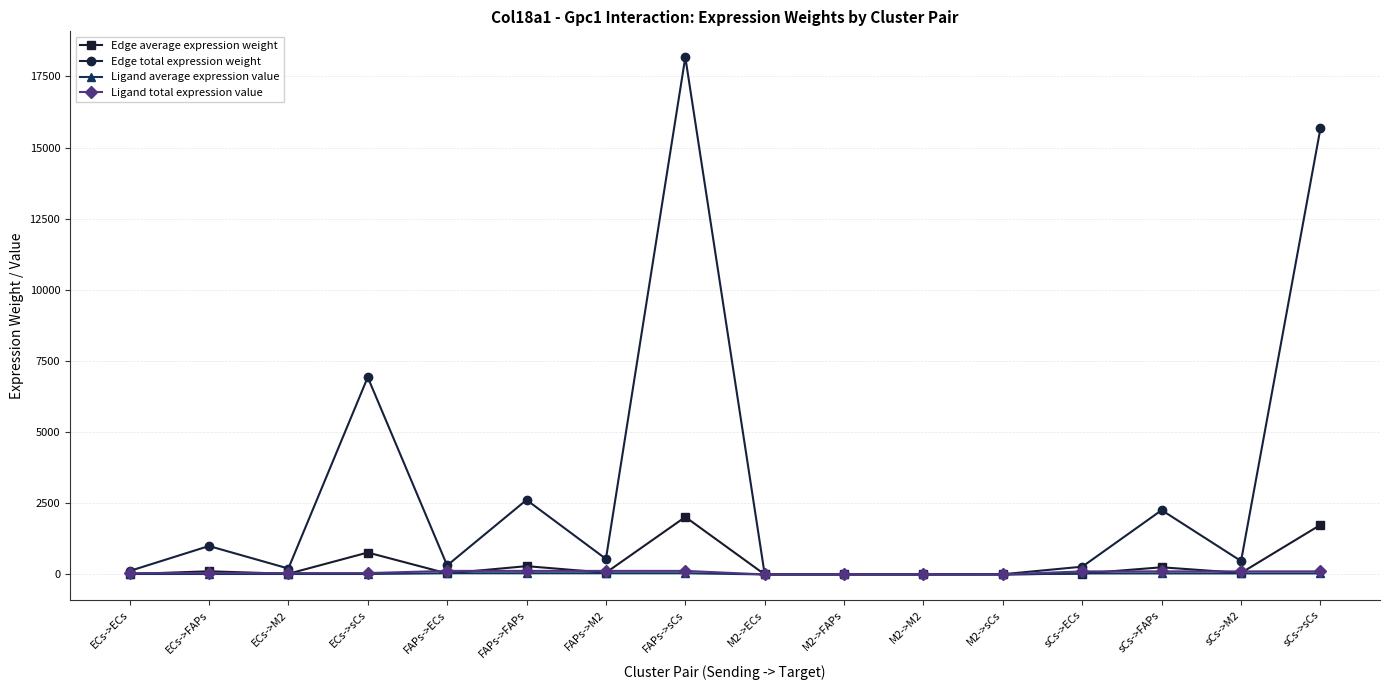

Is this an area chart (filled region under the line)?

No